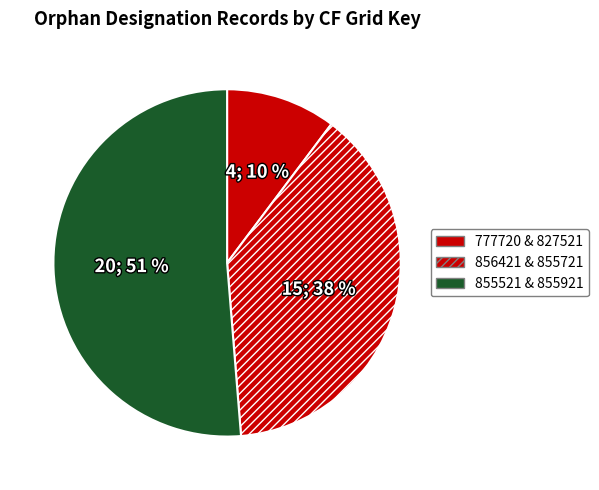

How many segments does this pie chart have?

3